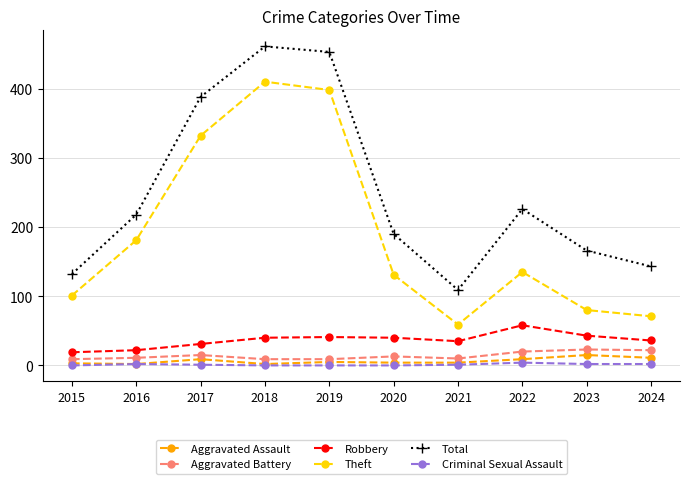

What is the maximum value for Aggravated Assault?

15